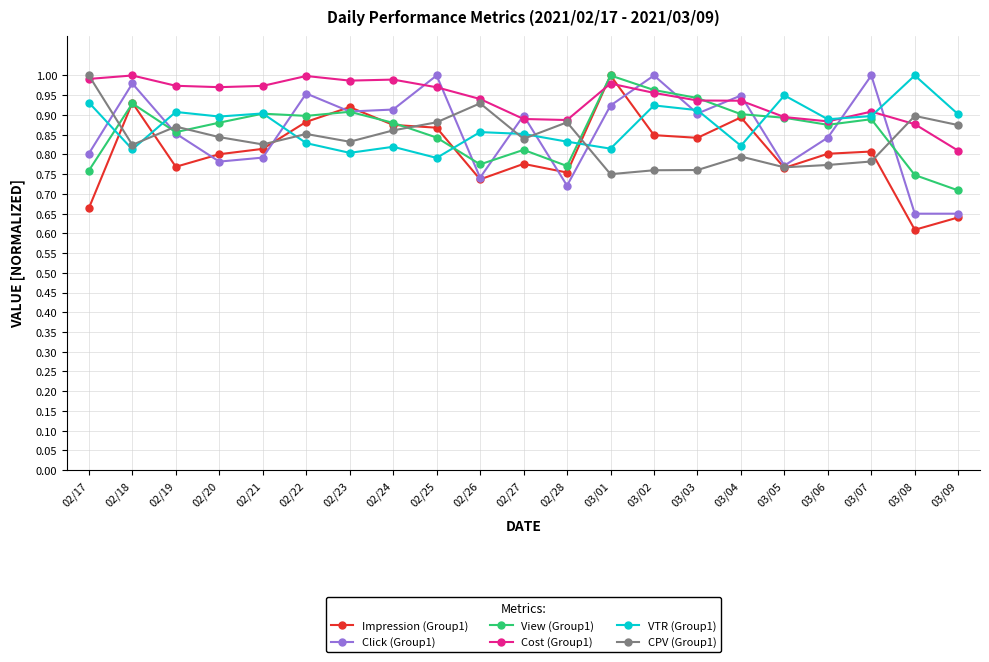

What is the difference between the highest and lowest values at 03/08?

0.4